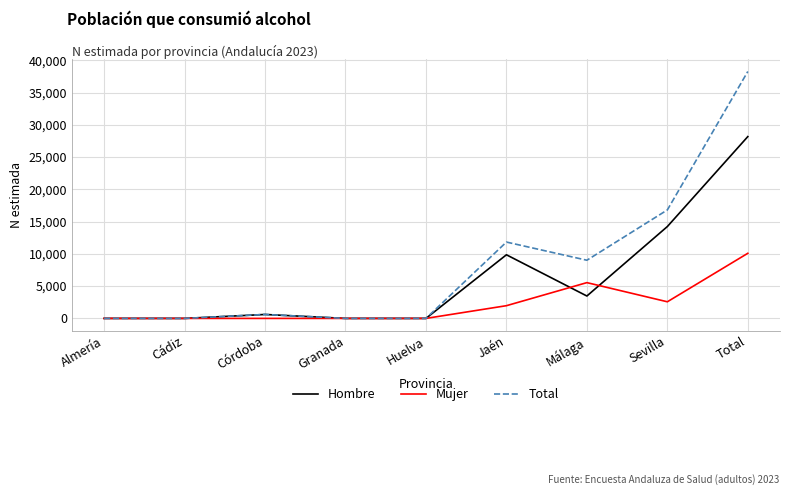

Count the number of categories in the chart.

9